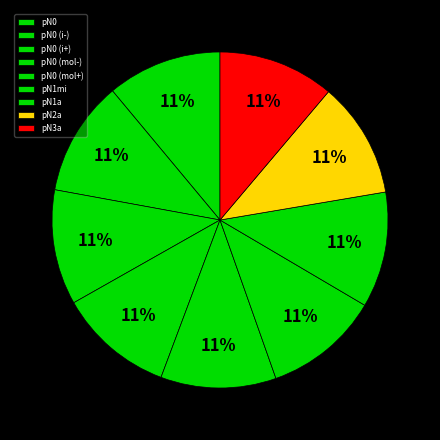

How many slices are in this pie chart?

9